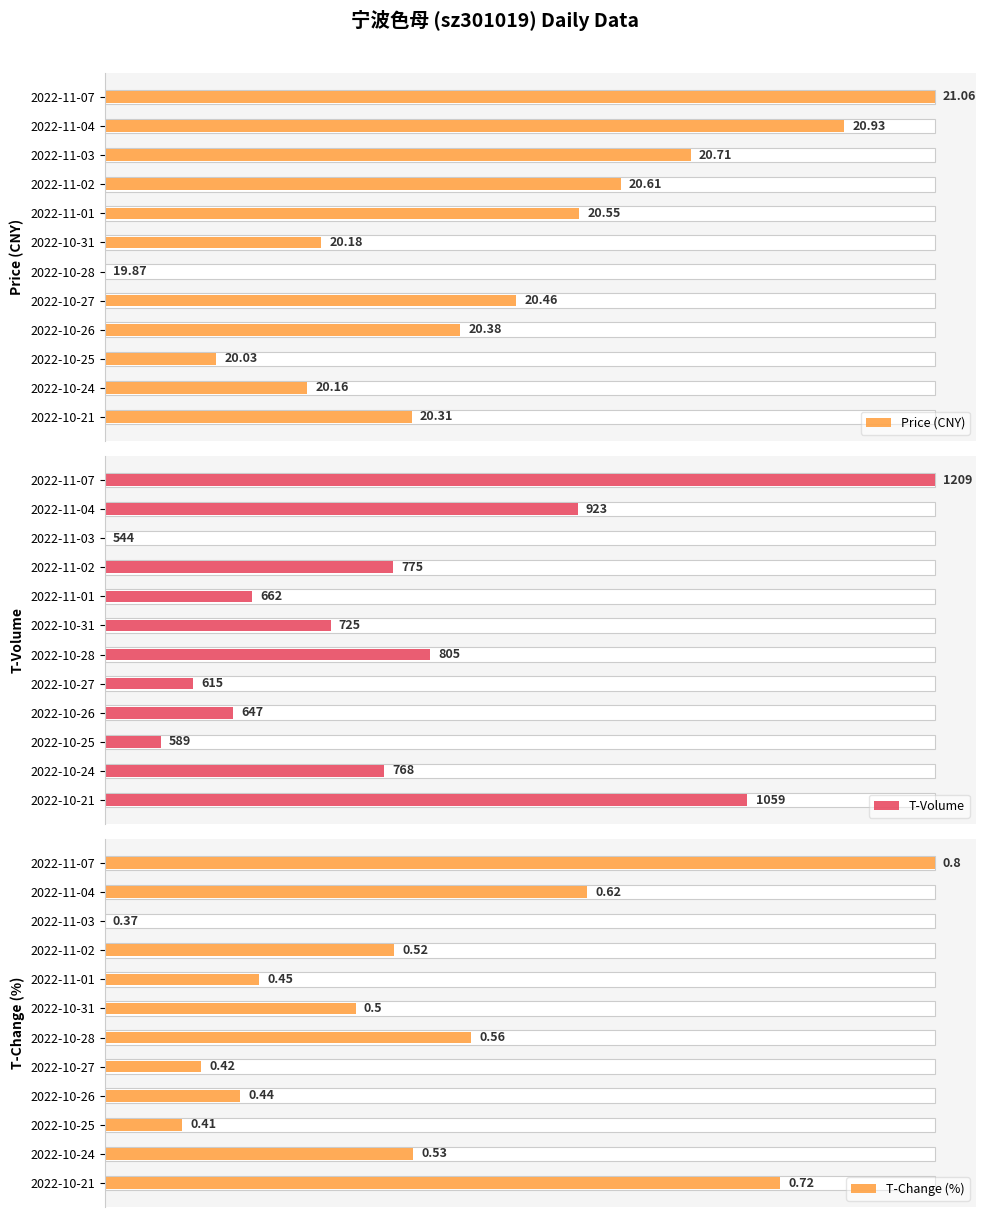

At 2022-11-03, list the series in order from largest to smallest.

Price (CNY), T-Volume, T-Change (%)